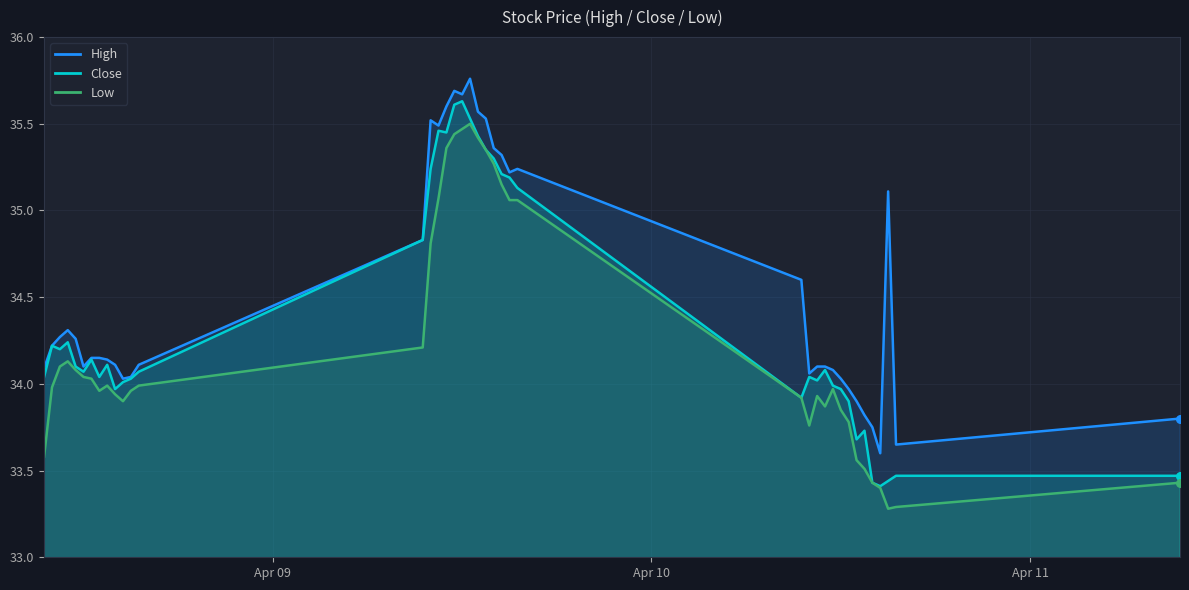

Which series has the largest total across all categories?

High